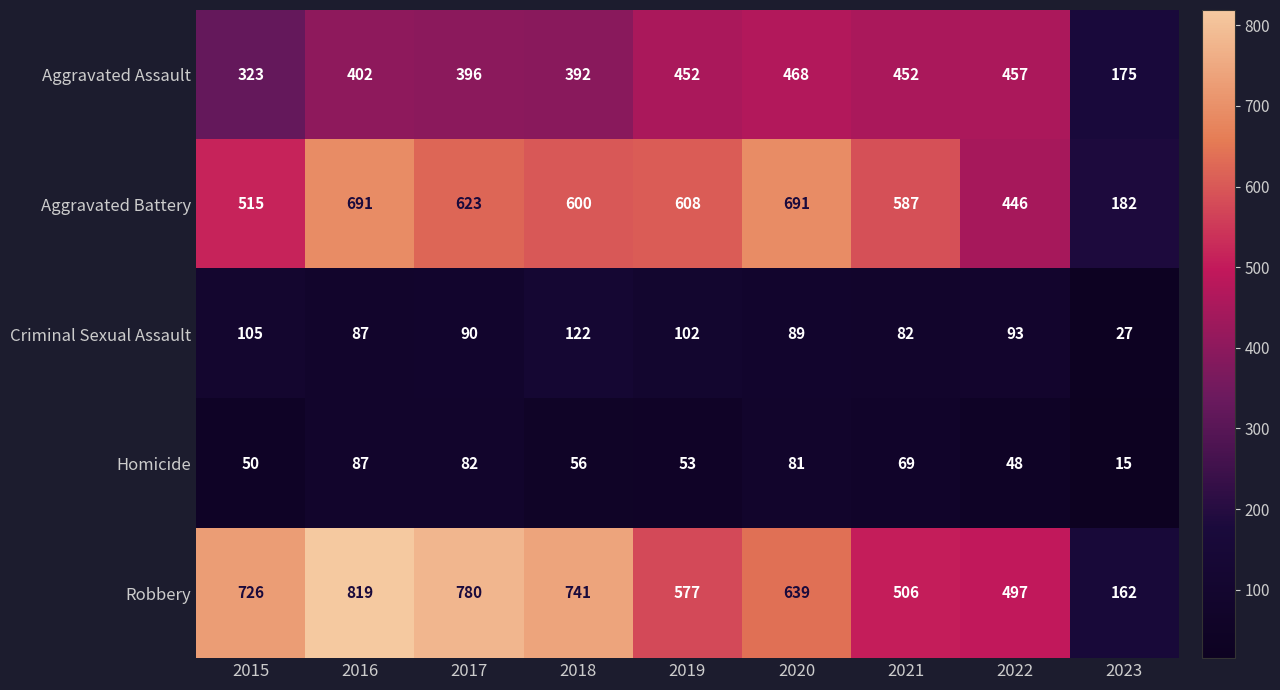

Count the number of categories in the chart.

9